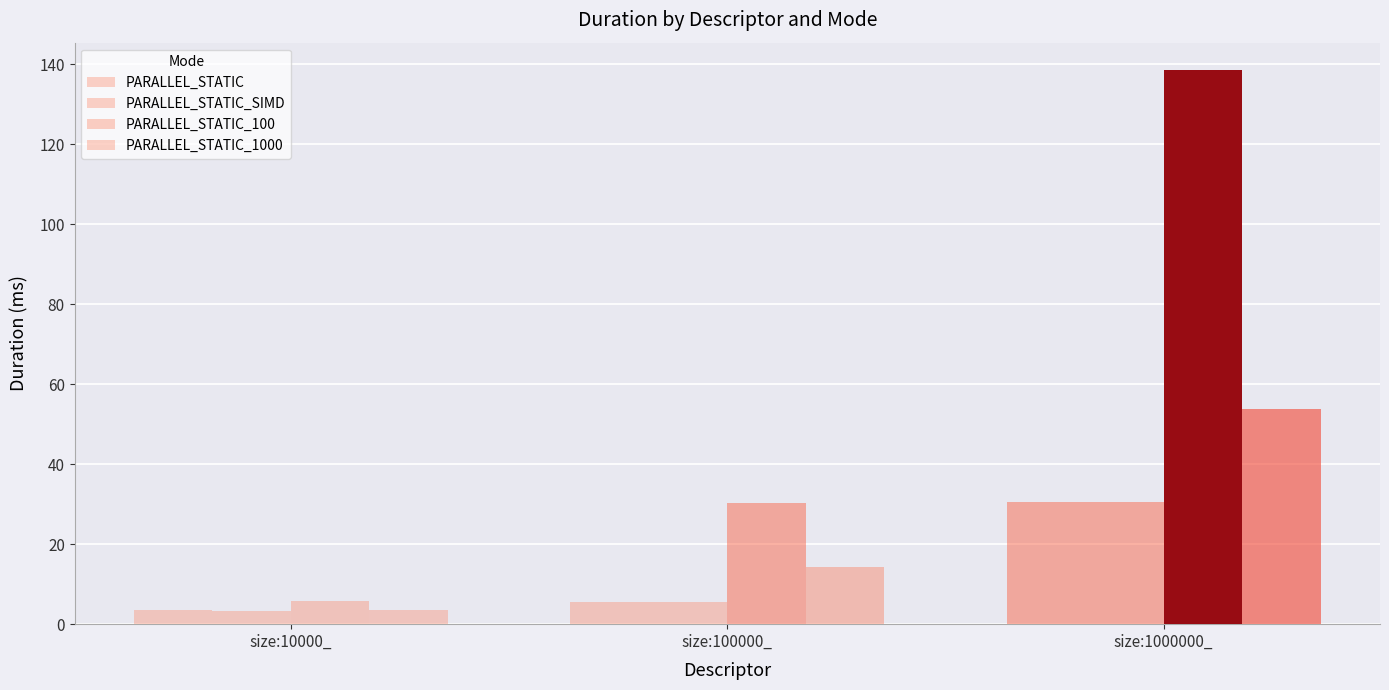

Reading left to right, extract all data points from this chart.

PARALLEL_STATIC: 3.5	5.5	30.5
PARALLEL_STATIC_SIMD: 3.4	5.6	30.4
PARALLEL_STATIC_100: 5.9	30.3	138.5
PARALLEL_STATIC_1000: 3.6	14.3	53.7